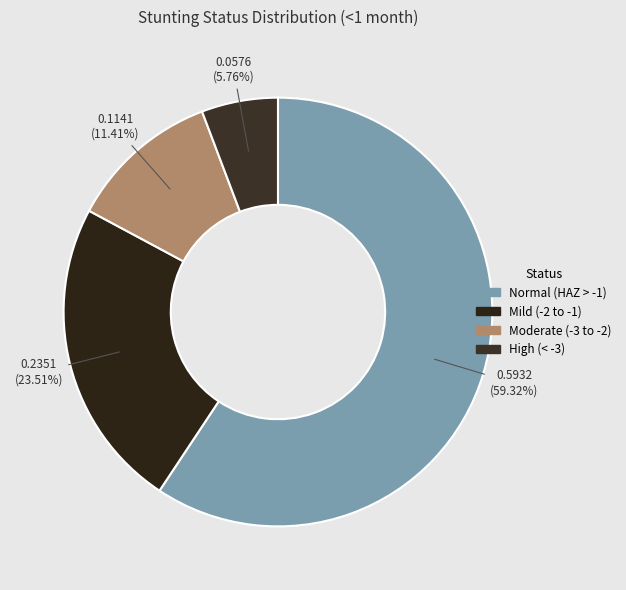

How many segments does this pie chart have?

4